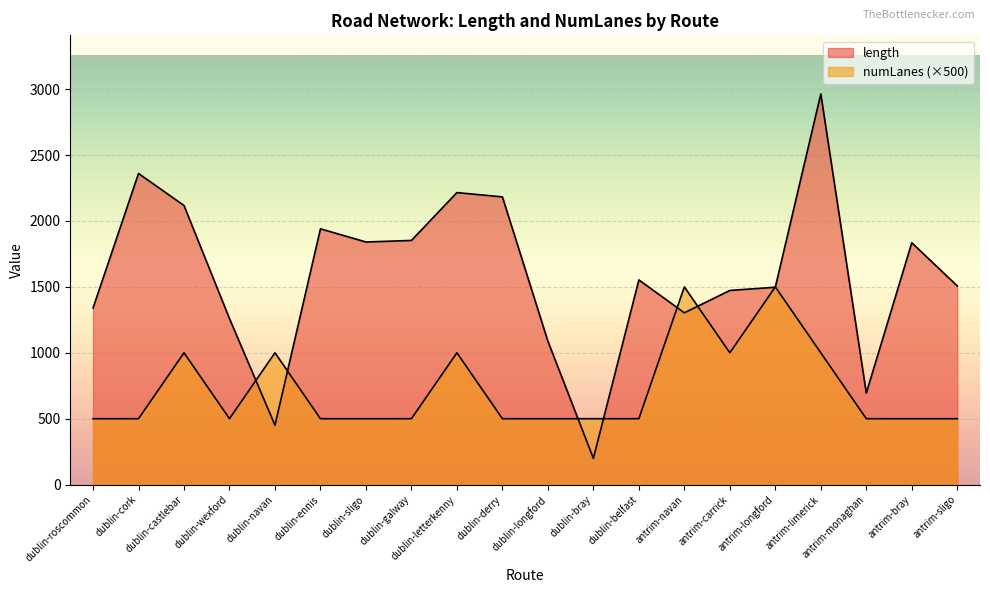

Does the chart display data point markers on the line(s)?

No